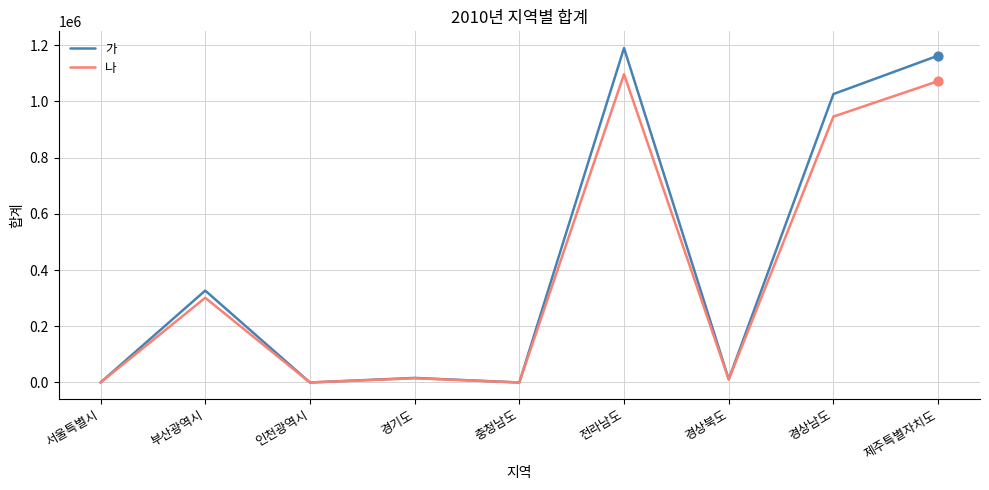

Which series has the widest spread of values?

가